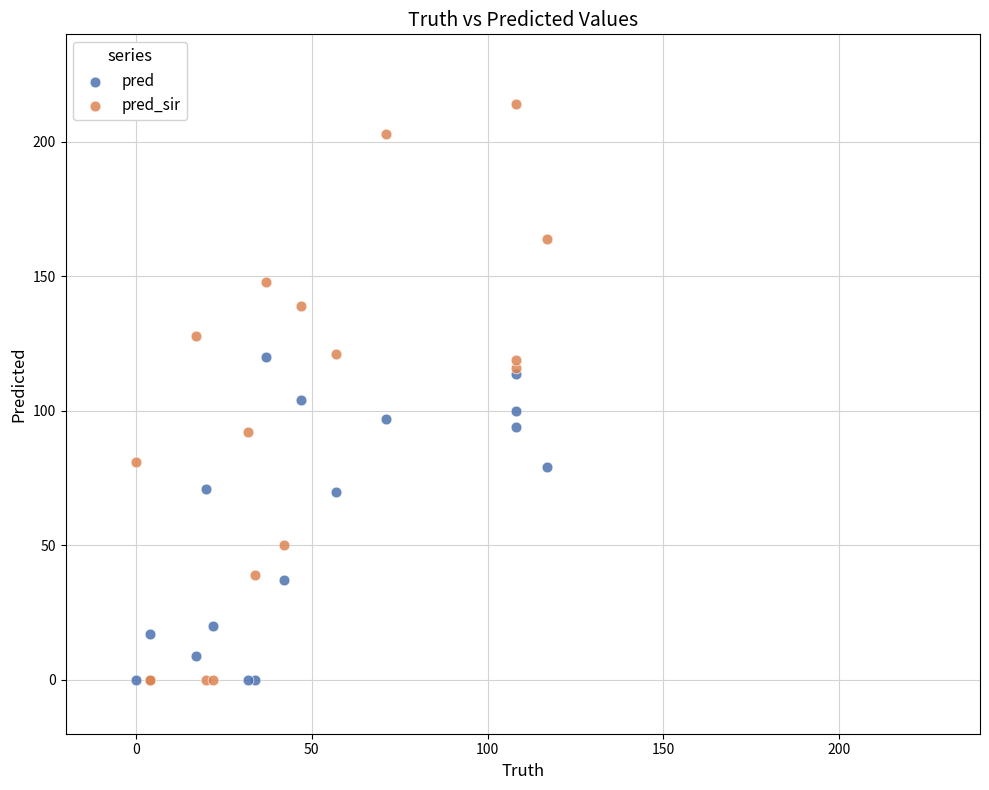

Which series has the largest Y range (max minus min)?

pred_sir